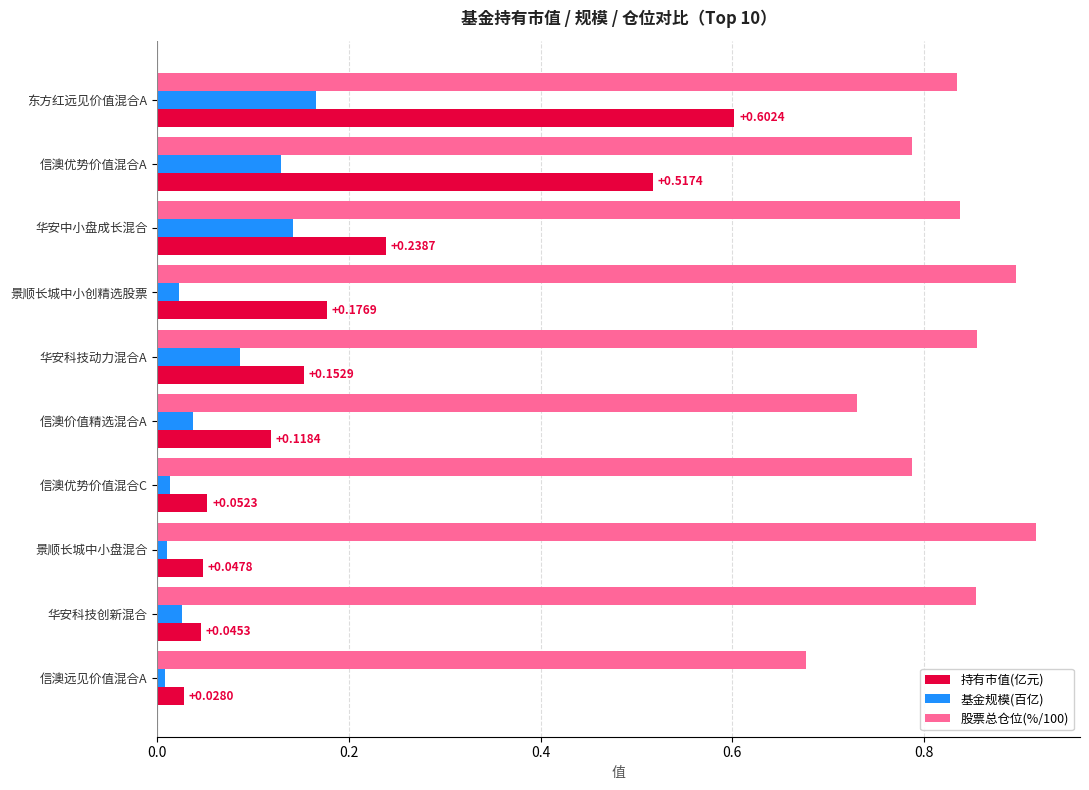

What is the difference between the maximum and minimum values in the 持有市值(亿元) series?

0.6